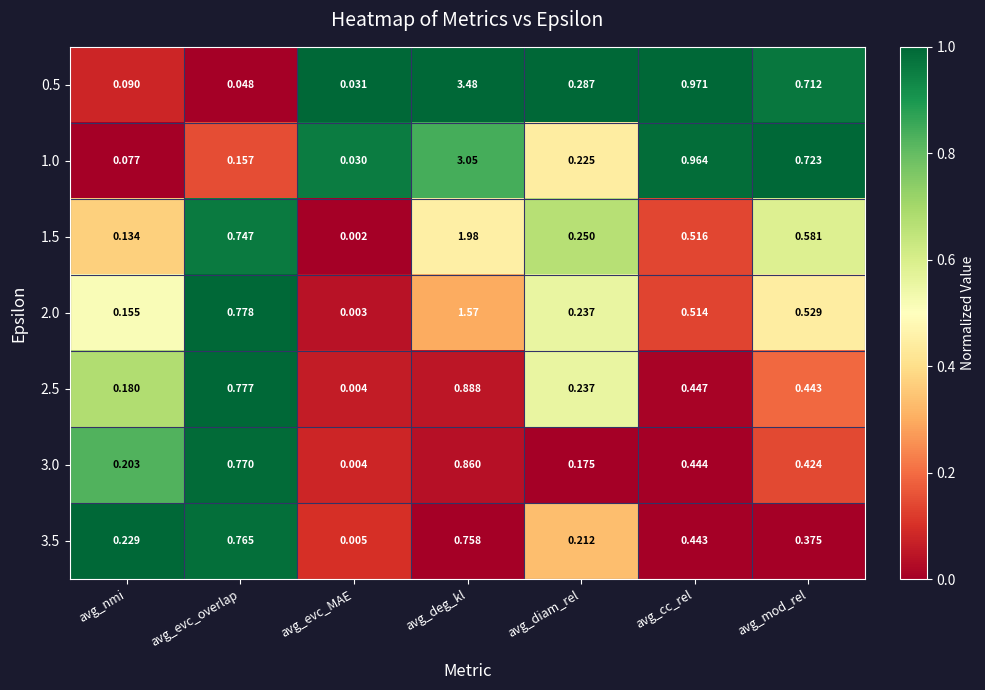

At which label is 3.5 closest to 0?

avg_evc_MAE